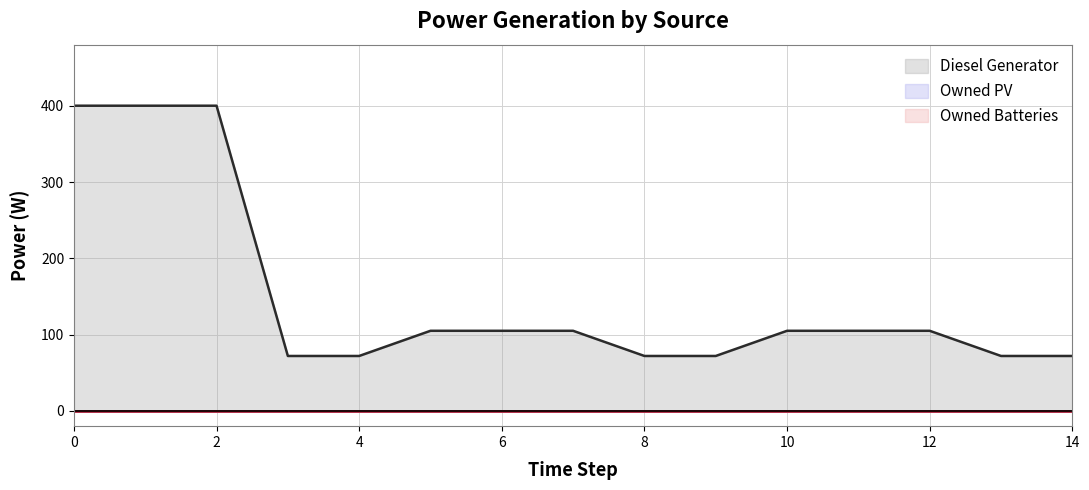

Reading left to right, list all the values displayed in this chart.

Diesel Generator: 0=400	1=400	2=400	3=72	4=72	5=105	6=105	7=105	8=72	9=72	10=105	11=105	12=105	13=72	14=72
Owned PV: 0=0	1=0	2=0	3=0	4=0	5=0	6=0	7=0	8=0	9=0	10=0	11=0	12=0	13=0	14=0
Owned Batteries: 0=0	1=0	2=0	3=0	4=0	5=0	6=0	7=0	8=0	9=0	10=0	11=0	12=0	13=0	14=0